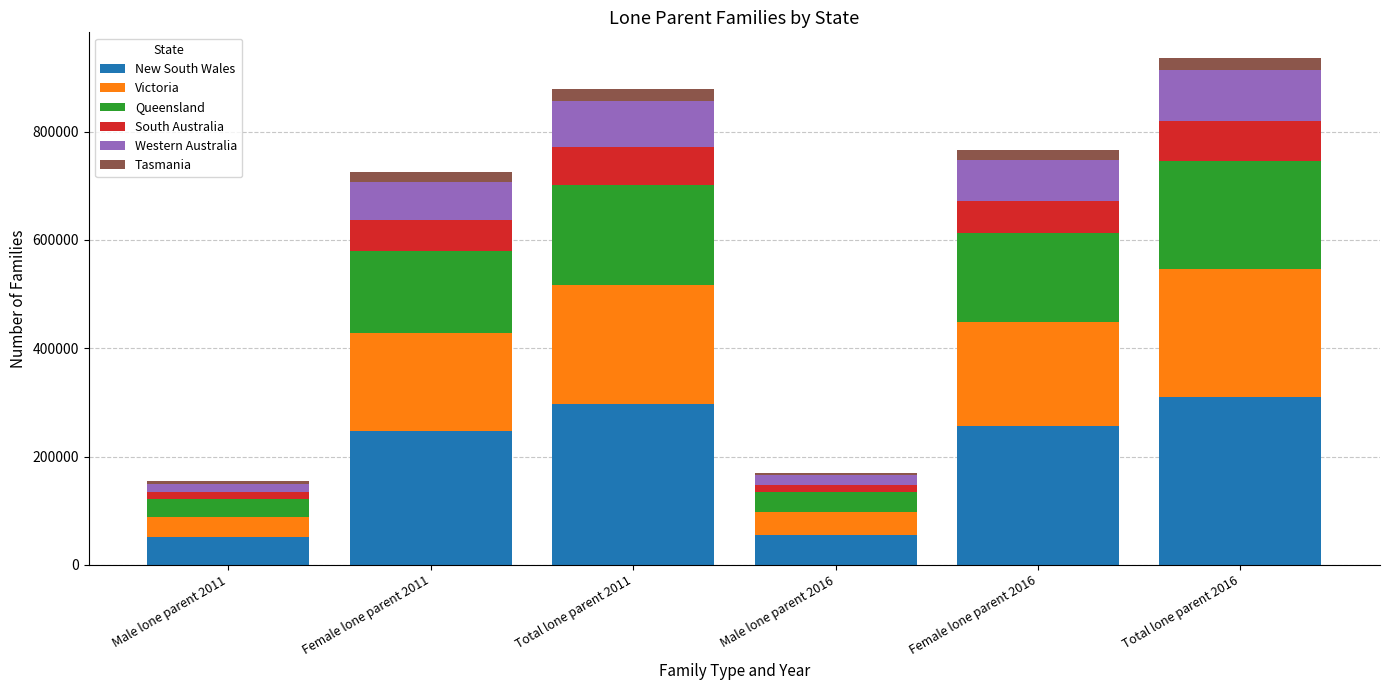

What is the minimum value for New South Wales?

50685